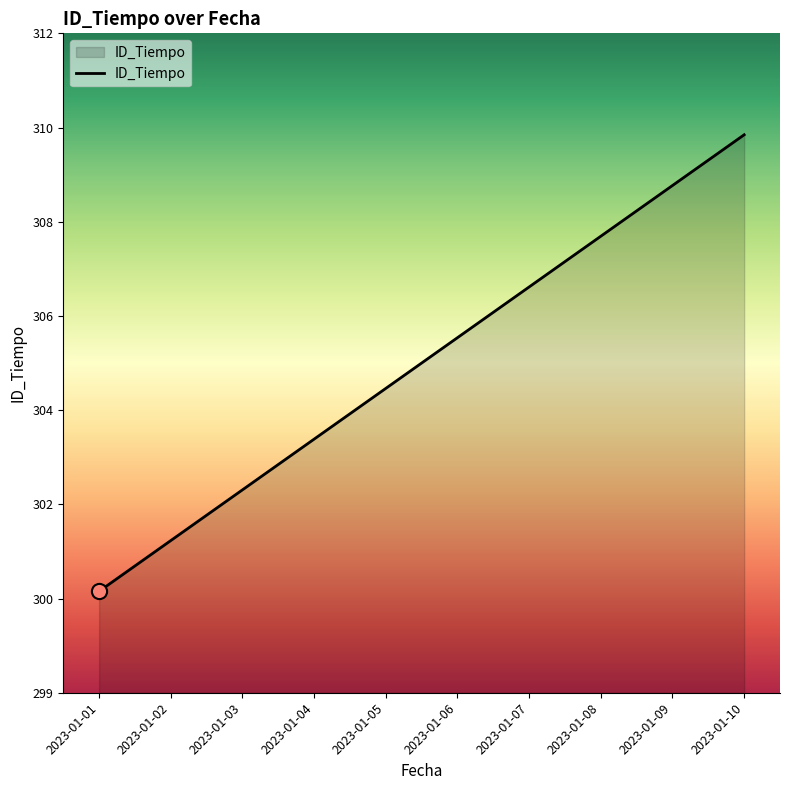

What is the ratio of the value at 2023-01-07 to the value at 2023-01-10?

1.0